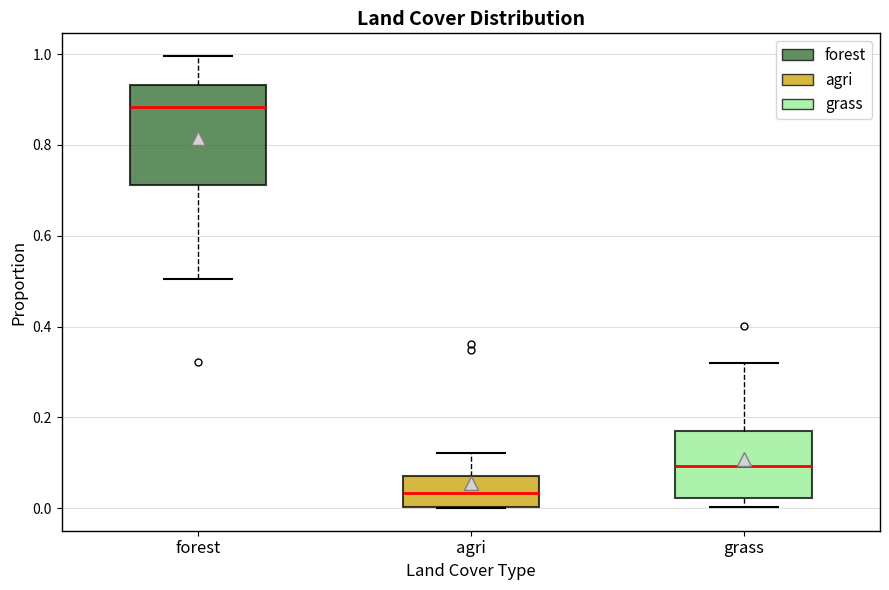

Where is the upper edge of the box for forest on the y-axis? The values are not printed on the chart, so give them approximately, as read against the axis.

0.94